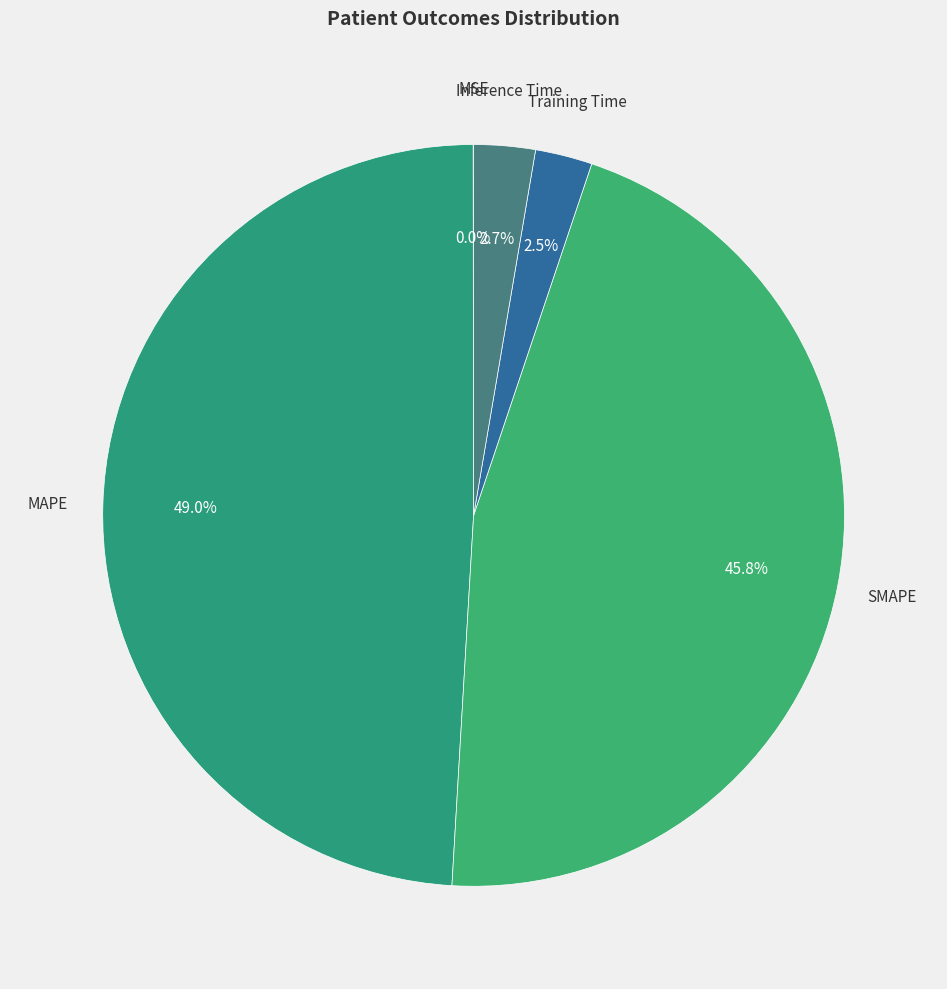

Which category has the smallest portion of the pie?

MSE